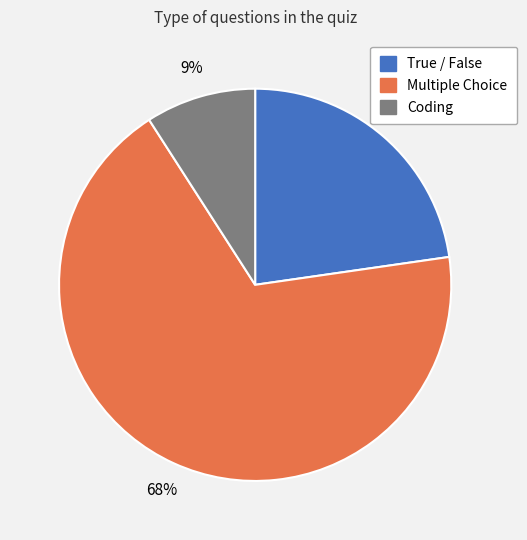

To the nearest percent, what is the difference between the largest and smallest slice percentages?

59%